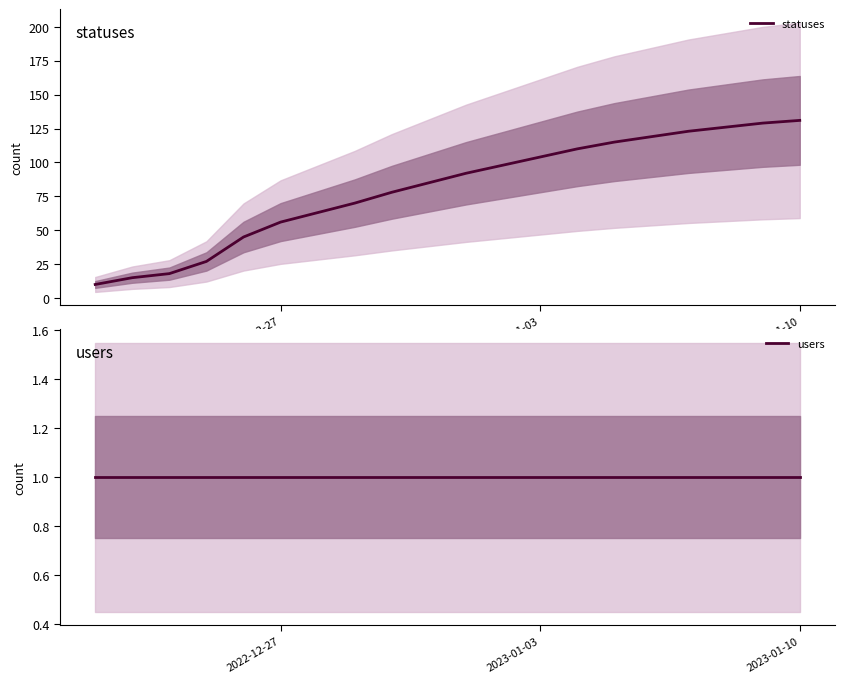

True or false: users and statuses intersect in this chart.

False